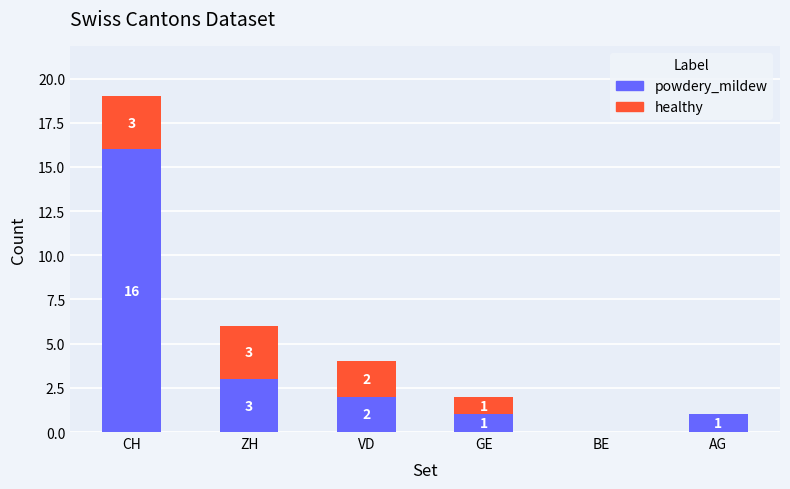

The powdery_mildew series shows 2 at ZH. True or false?

False